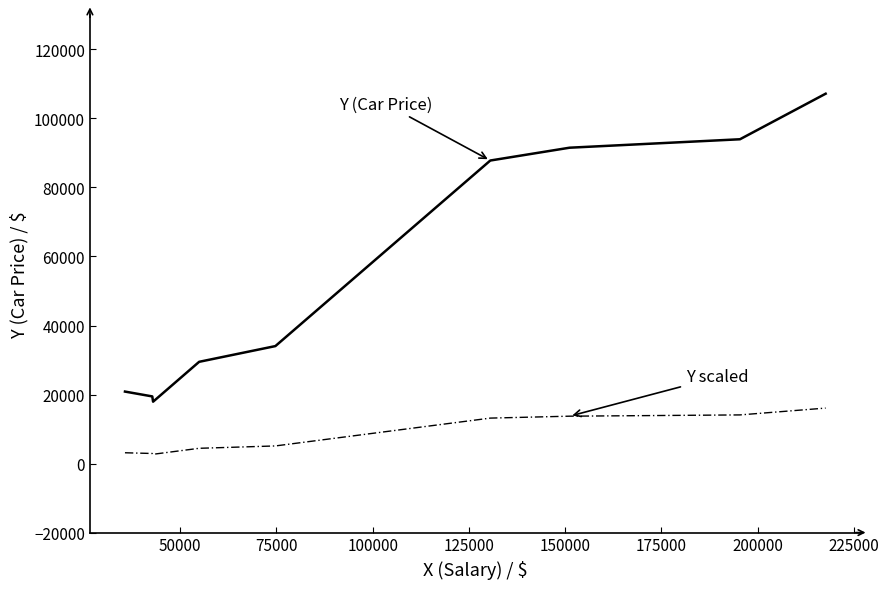

Does the chart display data point markers on the line(s)?

No